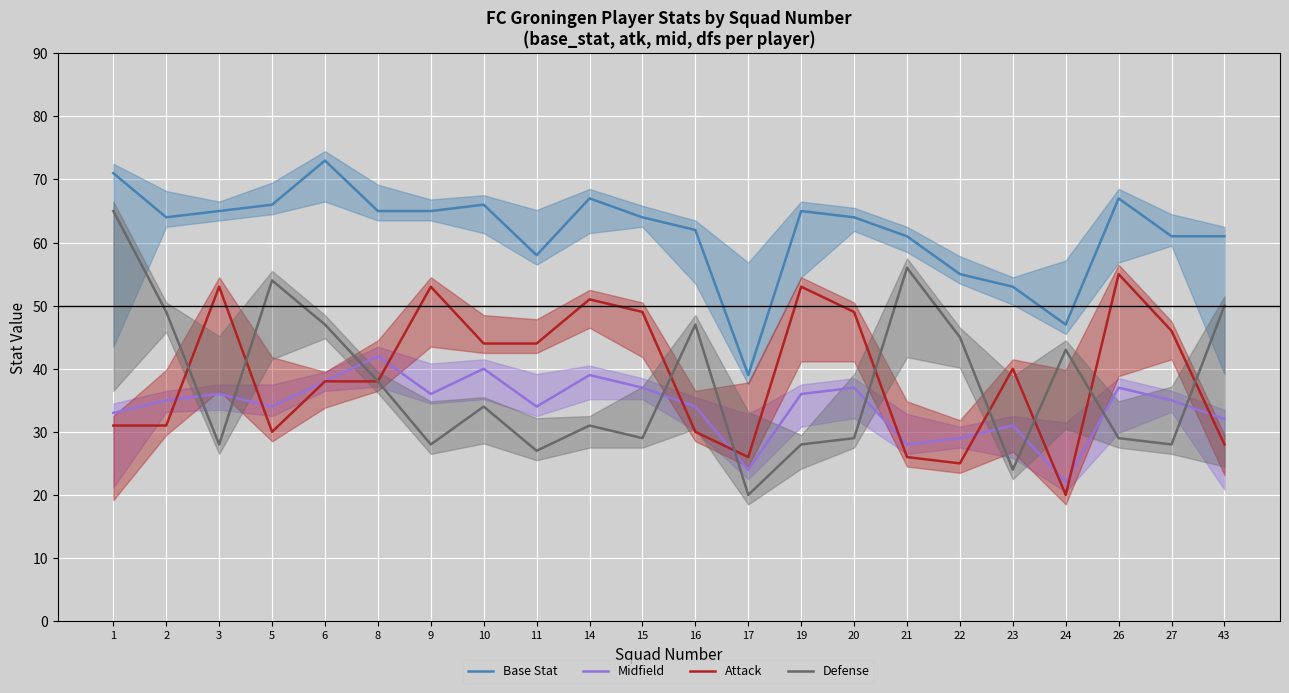

At 5, list the series in order from largest to smallest.

Base Stat, Defense, Midfield, Attack